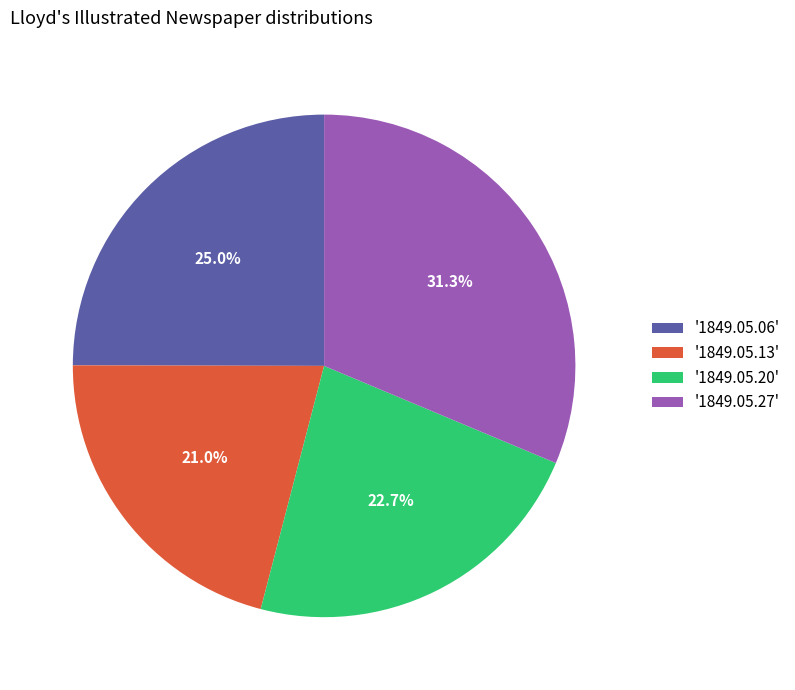

What percentage do '1849.05.20' and '1849.05.06' together represent?

47.7%